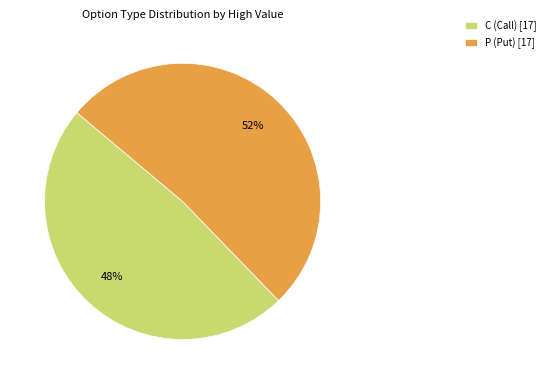

Combined, do C (Call) [17] and P (Put) [17] account for over 50%?

Yes